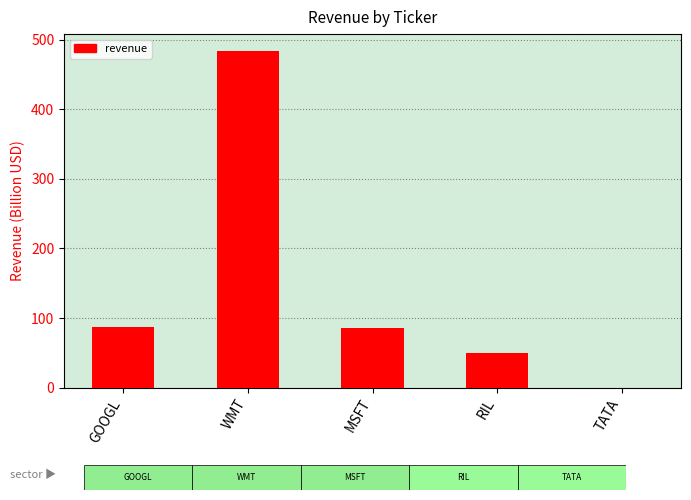

How many positive values are there?

4